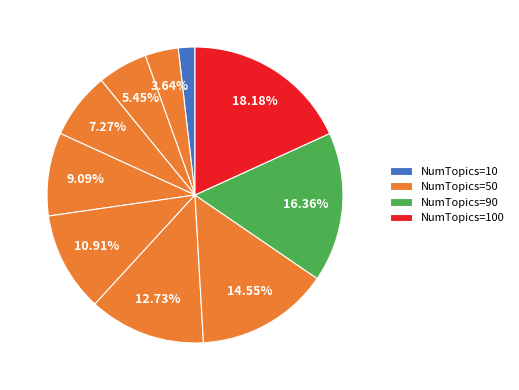

How many slices are in this pie chart?

10